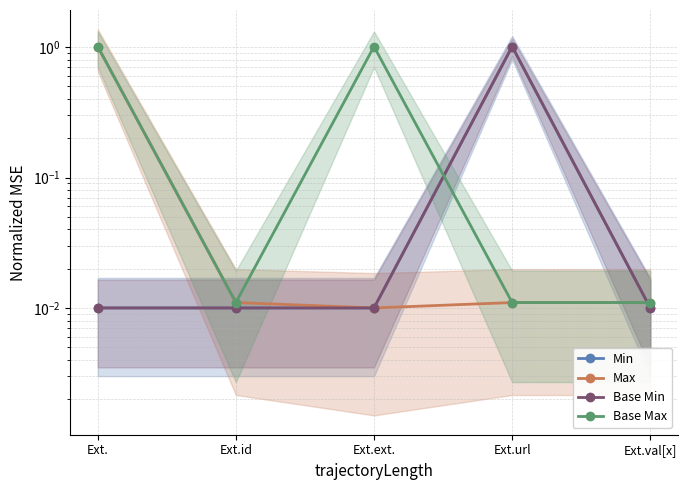

Reading left to right, extract all data points from this chart.

Min: 0.0	0.0	0.0	1.0	0.0
Max: 1.0	0.0	0.0	0.0	0.0
Base Min: 0.0	0.0	0.0	1.0	0.0
Base Max: 1.0	0.0	1.0	0.0	0.0